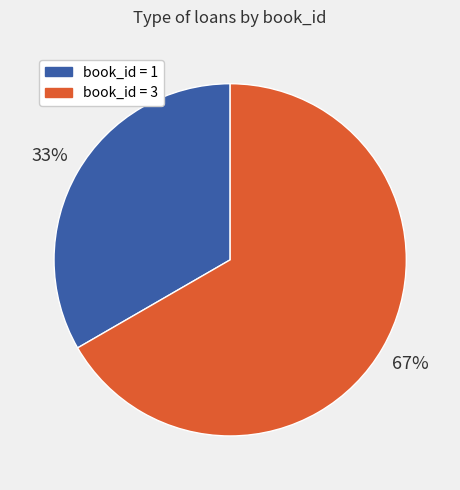

What is the smallest slice in the pie chart?

book_id = 1